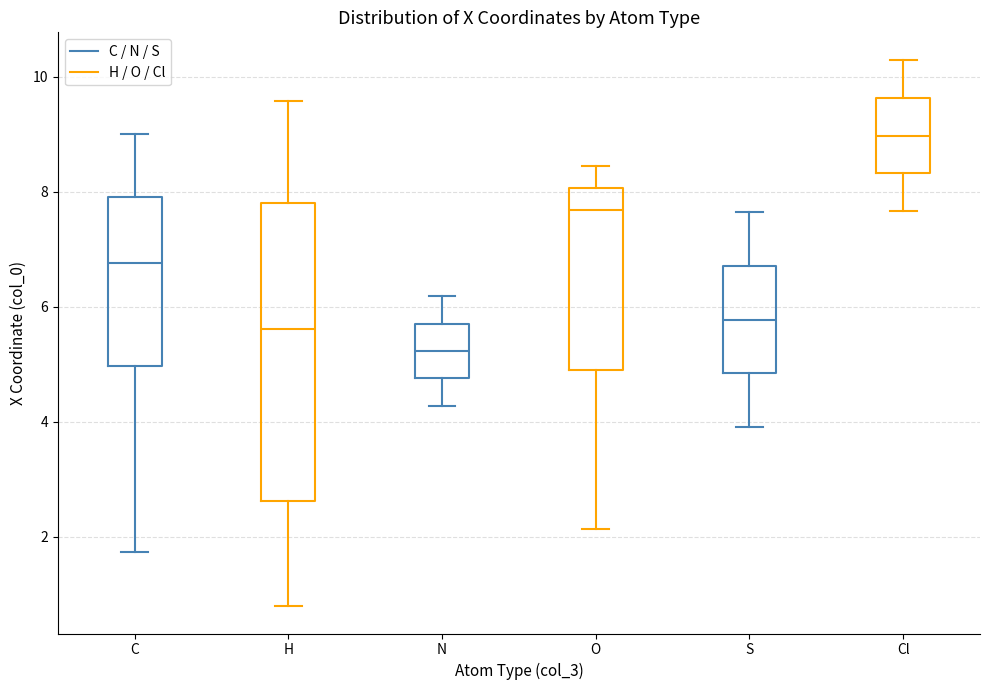

Reading left to right, read every box against the y-axis: the position of its median line, the range the box covers, and the ends of its whiskers. The values are not printed on the chart, so give them approximately, as read against the axis.

C: median 6.8, box 5.0 to 8.0, whiskers 1.8 to 9.0
H: median 5.6, box 2.6 to 7.8, whiskers 0.8 to 9.6
N: median 5.2, box 4.8 to 5.8, whiskers 4.2 to 6.2
O: median 7.6, box 5.0 to 8.0, whiskers 2.2 to 8.4
S: median 5.8, box 4.8 to 6.8, whiskers 4.0 to 7.6
Cl: median 9.0, box 8.4 to 9.6, whiskers 7.6 to 10.2